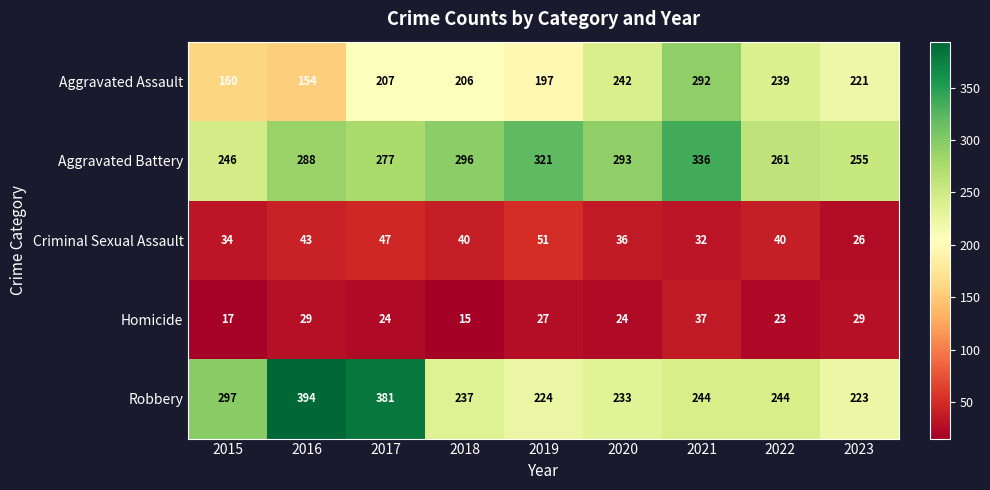

Which series has the largest range (max minus min)?

Robbery